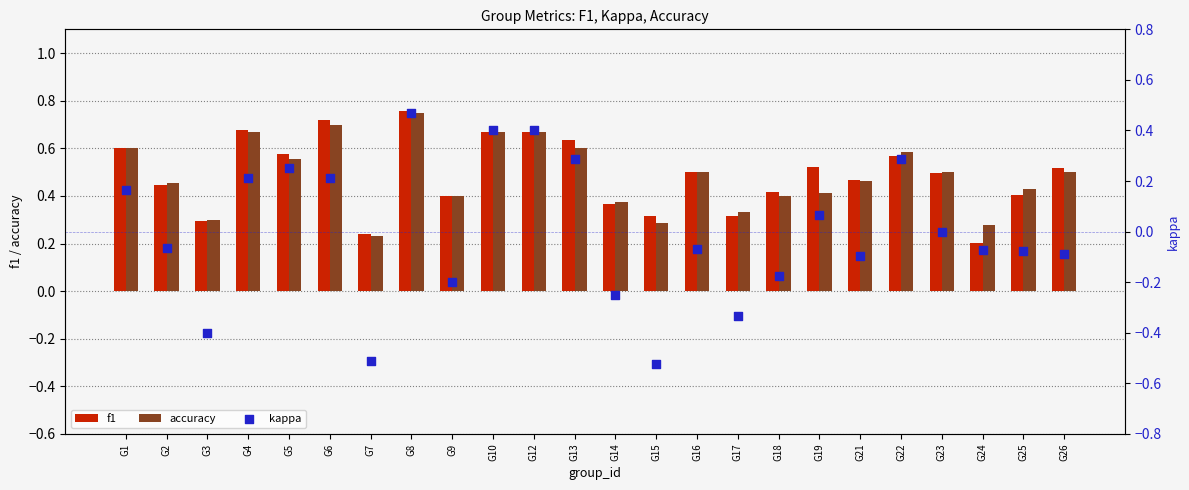

Which series has the largest total across all categories?

f1